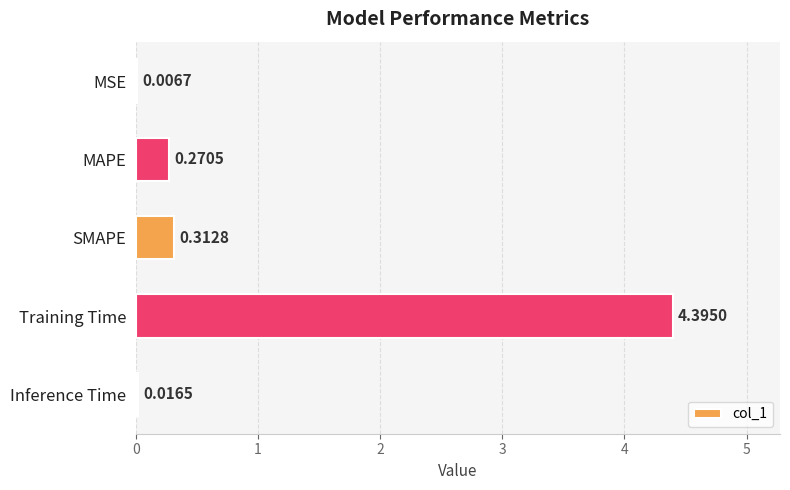

Where is the data nearest to the value 2?

SMAPE